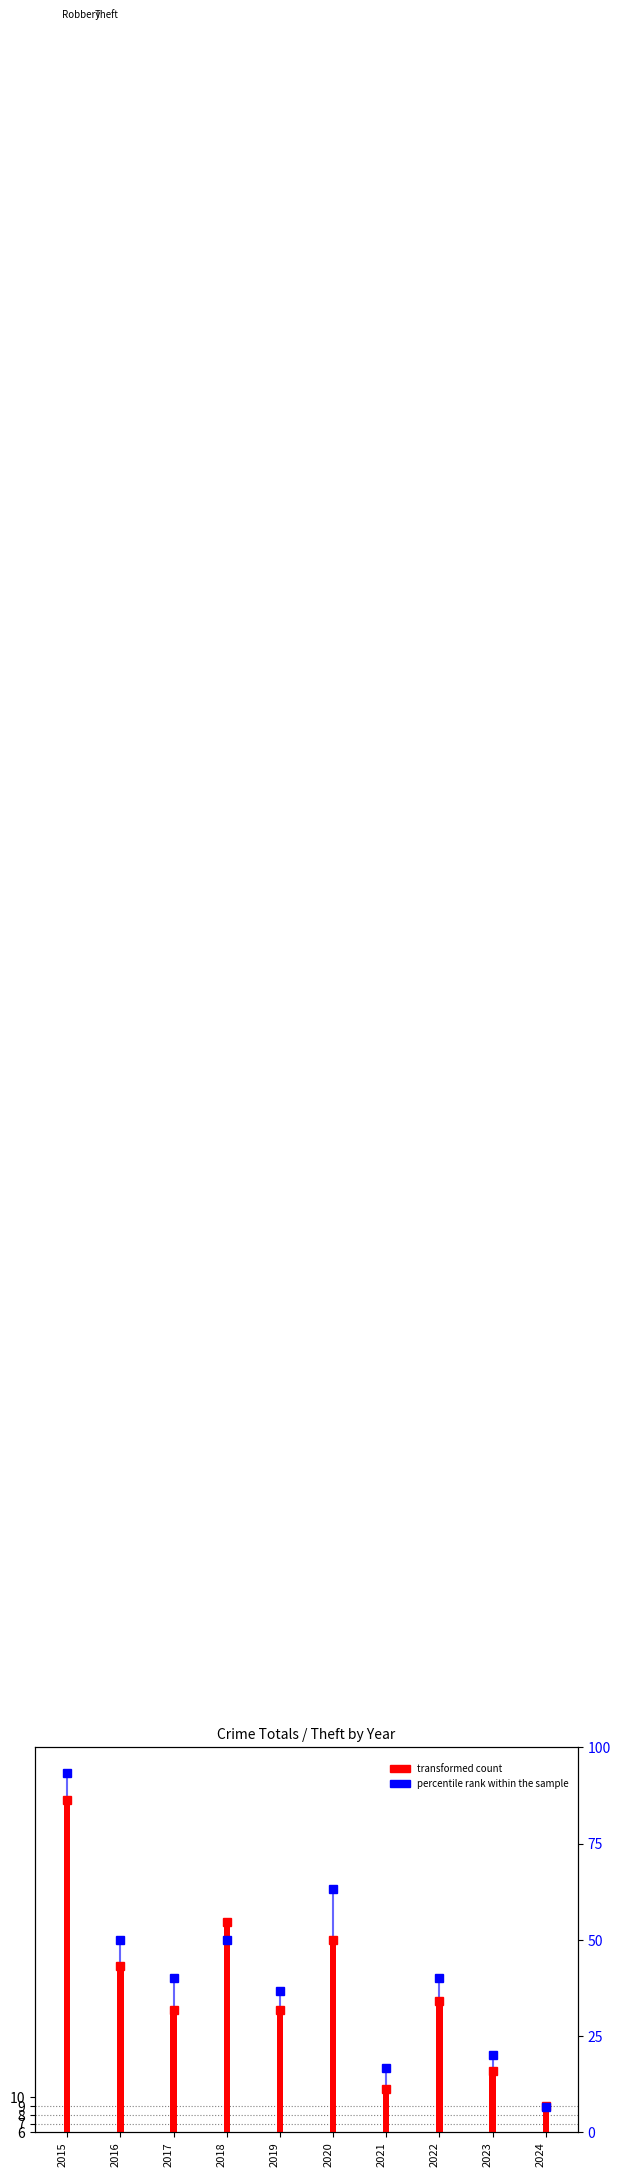

Are the bars grouped side by side (vs. stacked)?

No